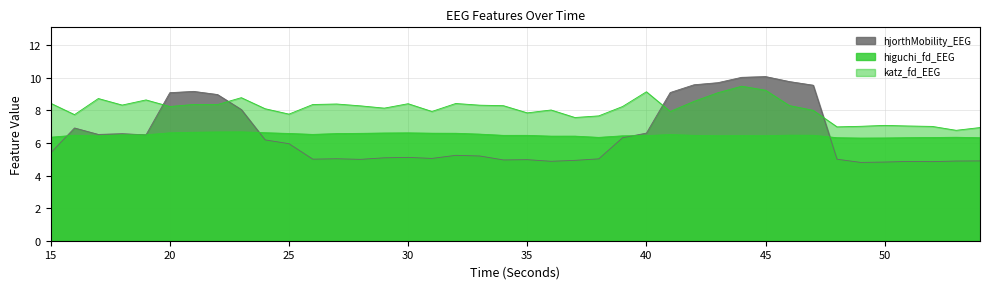

How many times do katz_fd_EEG and hjorthMobility_EEG cross each other?

4